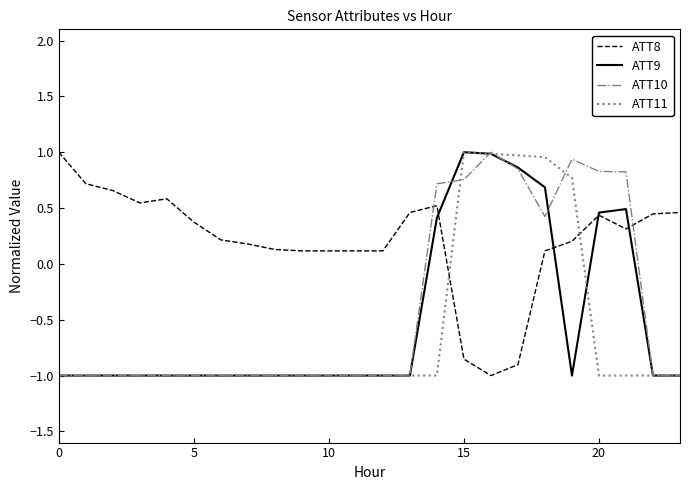

Which series has the largest total across all categories?

ATT8